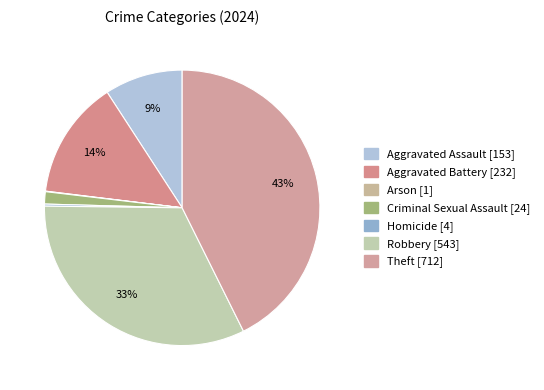

Which category has the smallest portion of the pie?

Arson